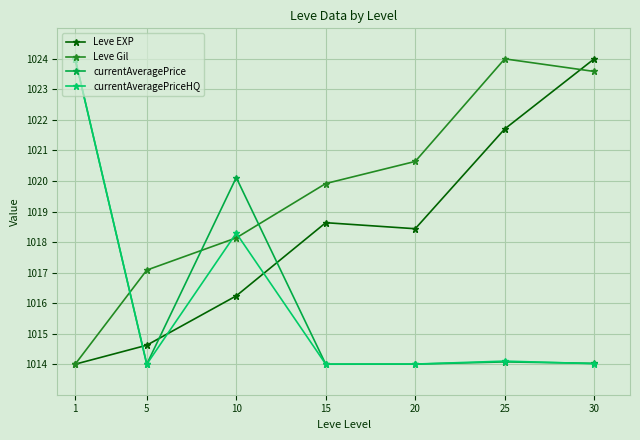

What is the value of the currentAveragePriceHQ point at the 6th from the left?

1014.1